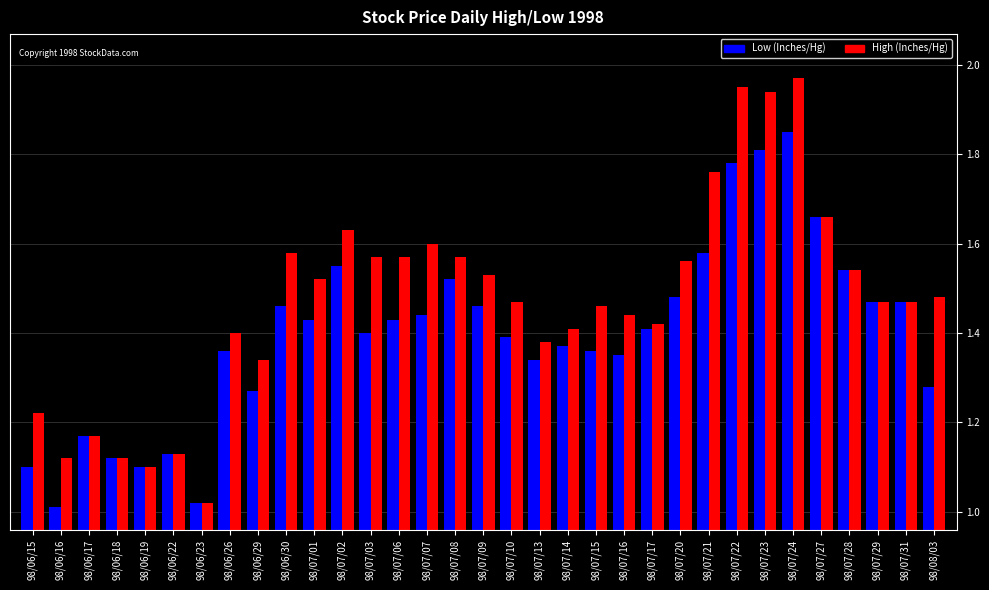

The Low (Inches/Hg) series shows 1.0 at 98/06/16. True or false?

True